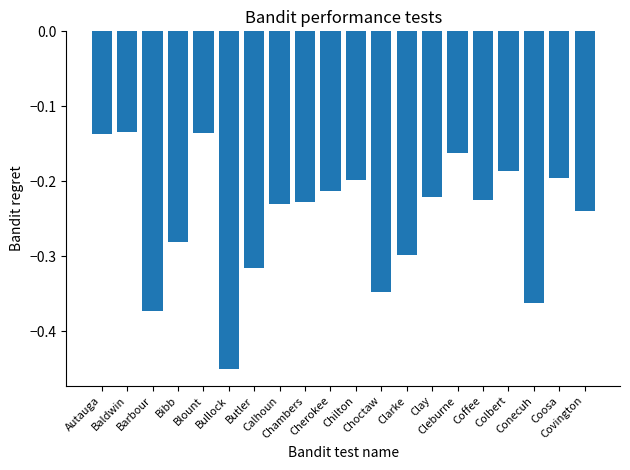

At which category does the chart reach its minimum across all series?

Bullock